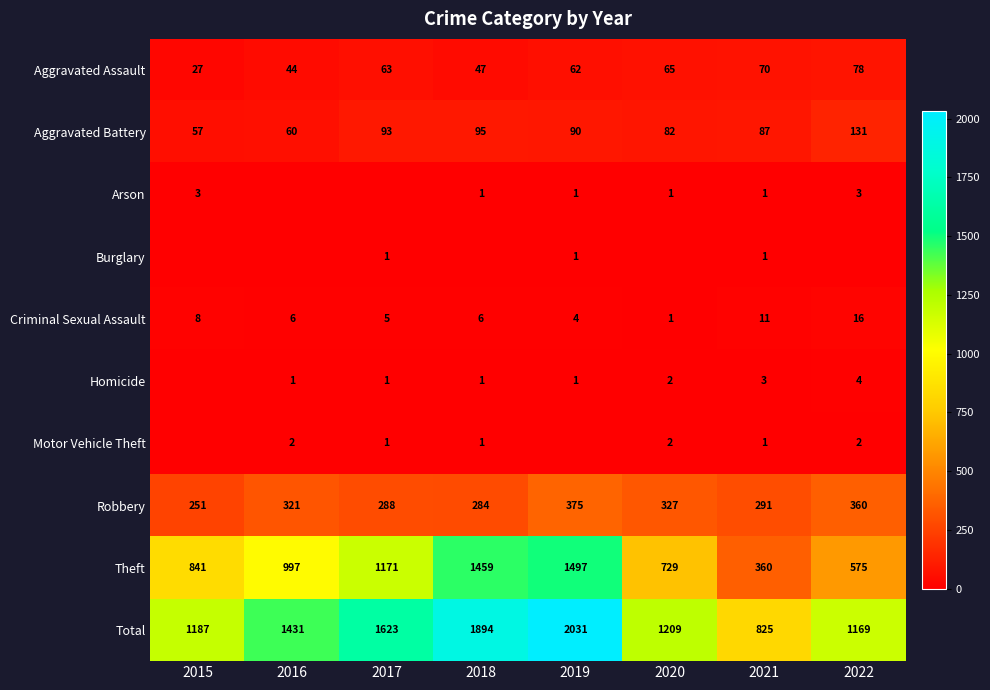

What is the average value of the Aggravated Assault series?

57